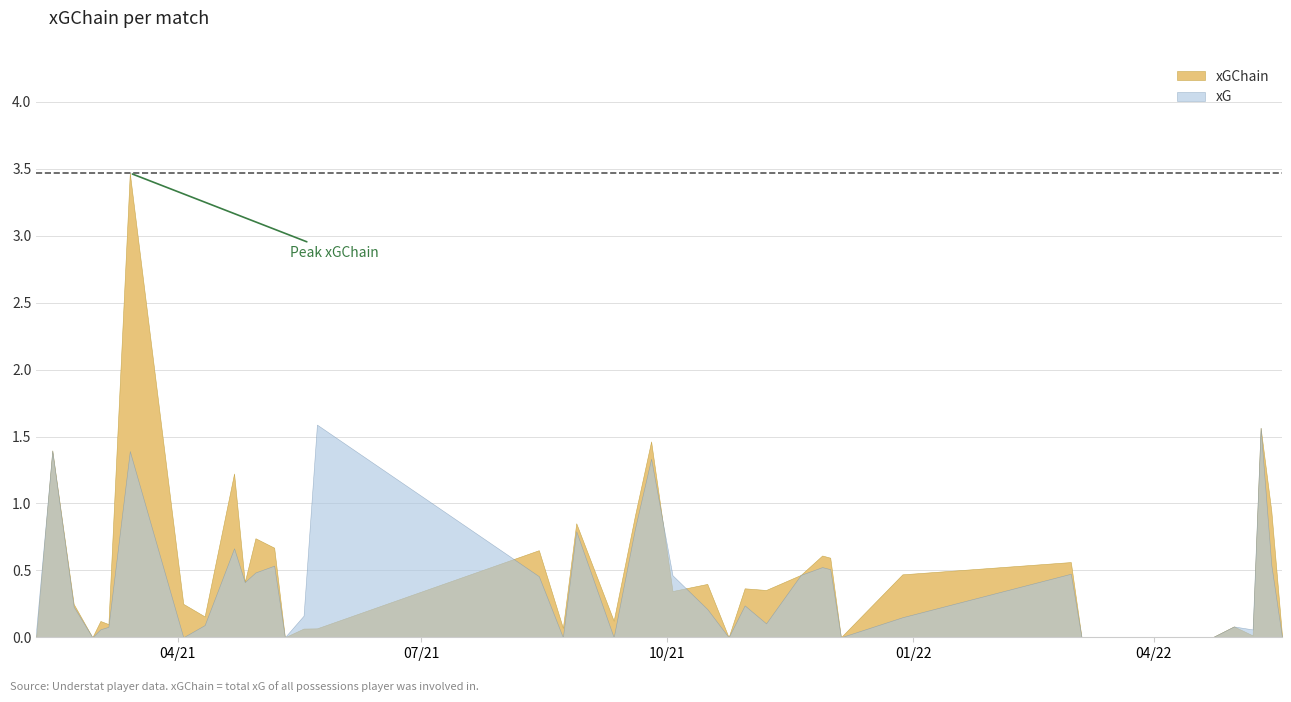

How many values are above zero?

33